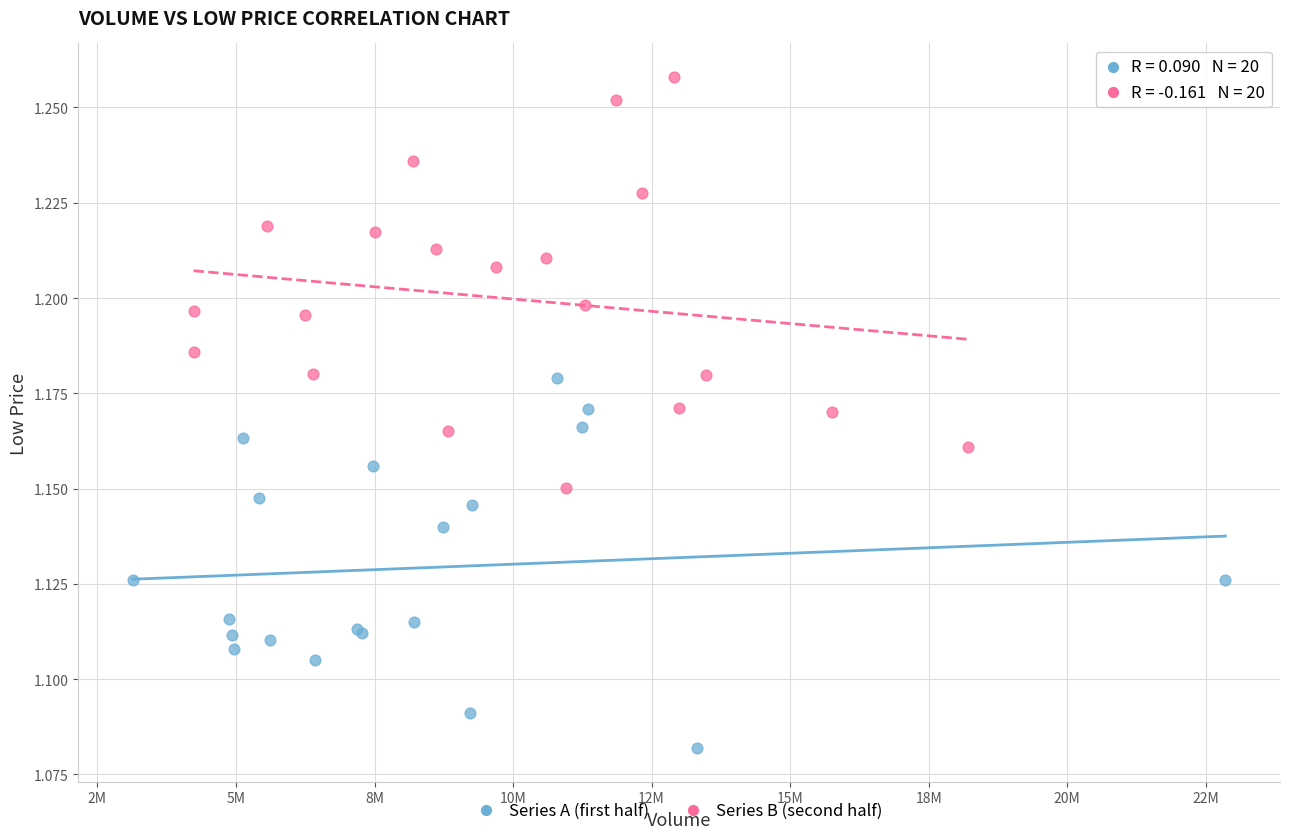

Which series contains the highest Y value?

Series B (second half)